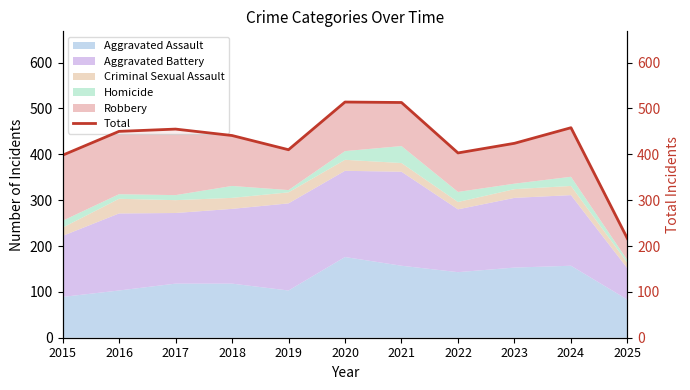

Approximately how many times larger is the value at 2015 compared to 2022?

1.0